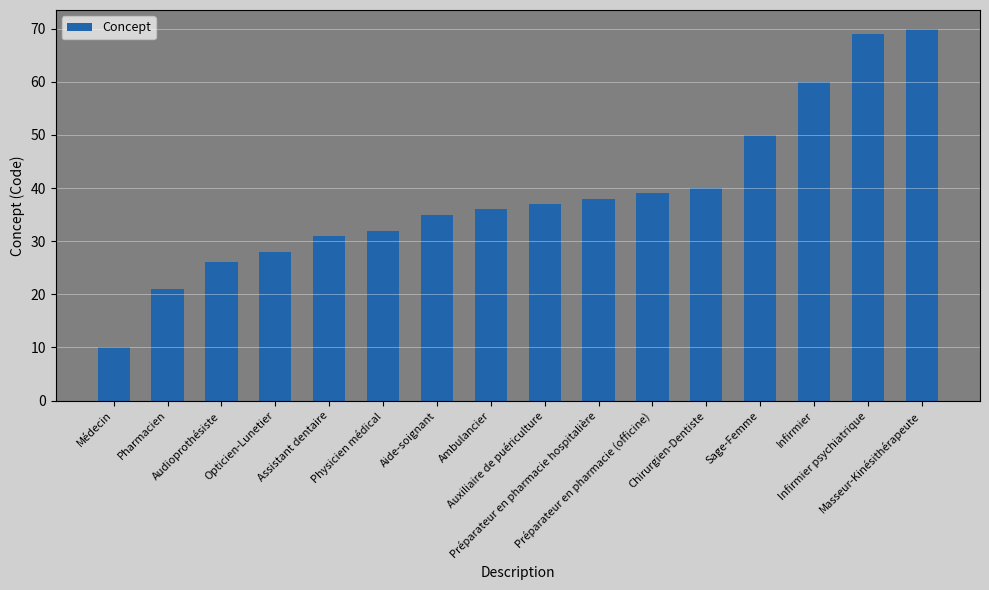

What is the difference between the second highest and minimum values?

59